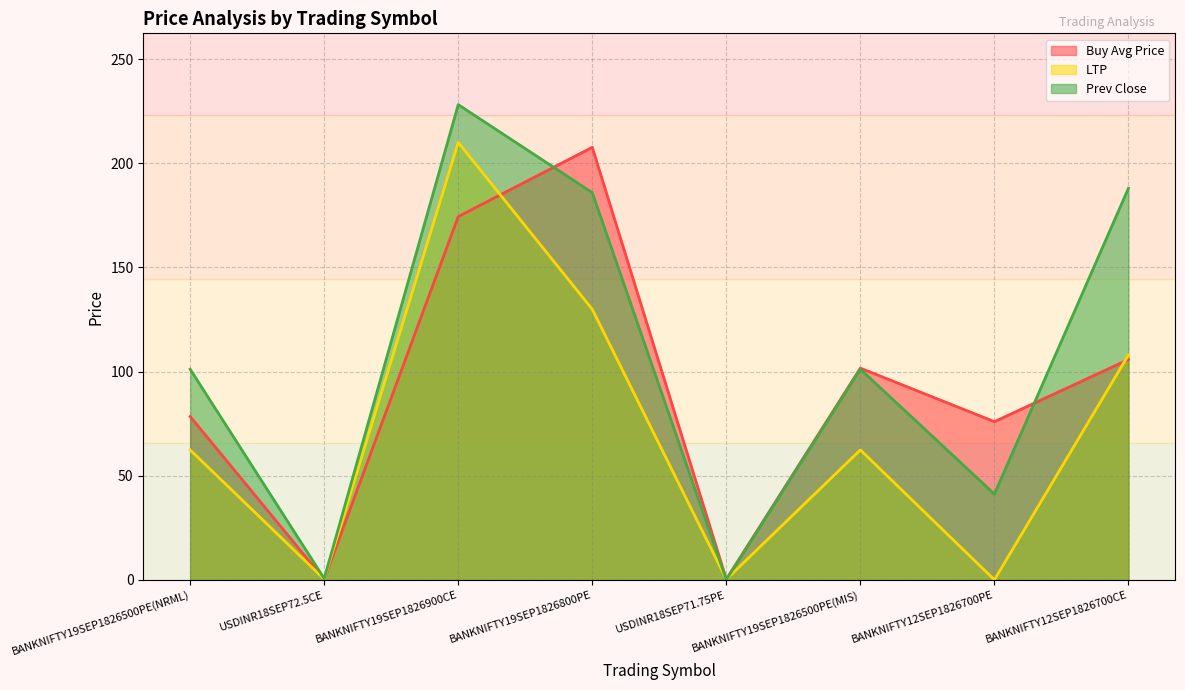

List the series in order of their overall mean, lowest first.

LTP, Buy Avg Price, Prev Close